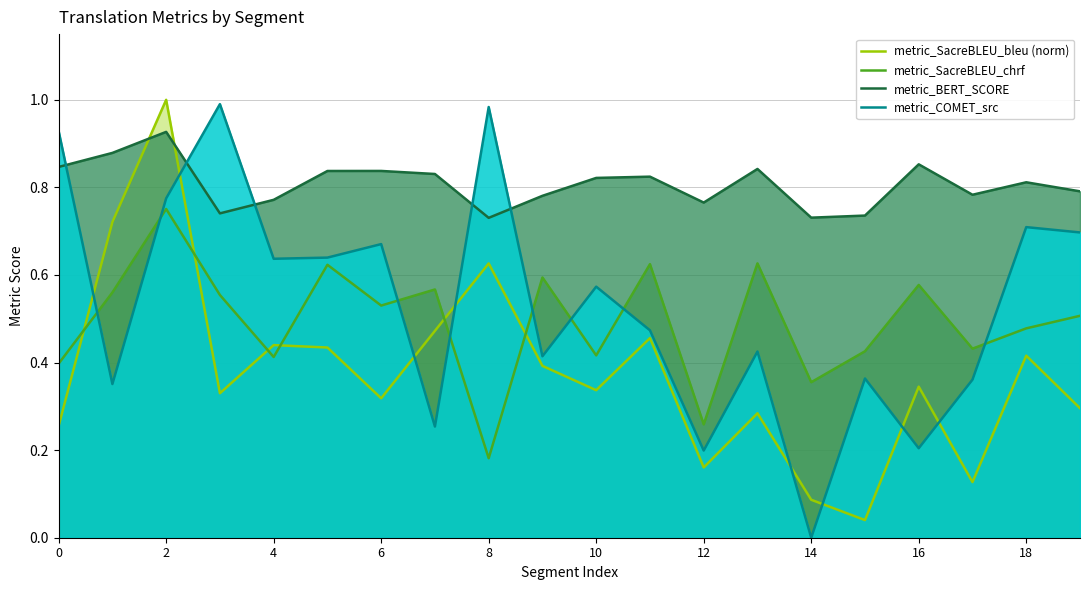

Which series has the largest total across all categories?

metric_BERT_SCORE